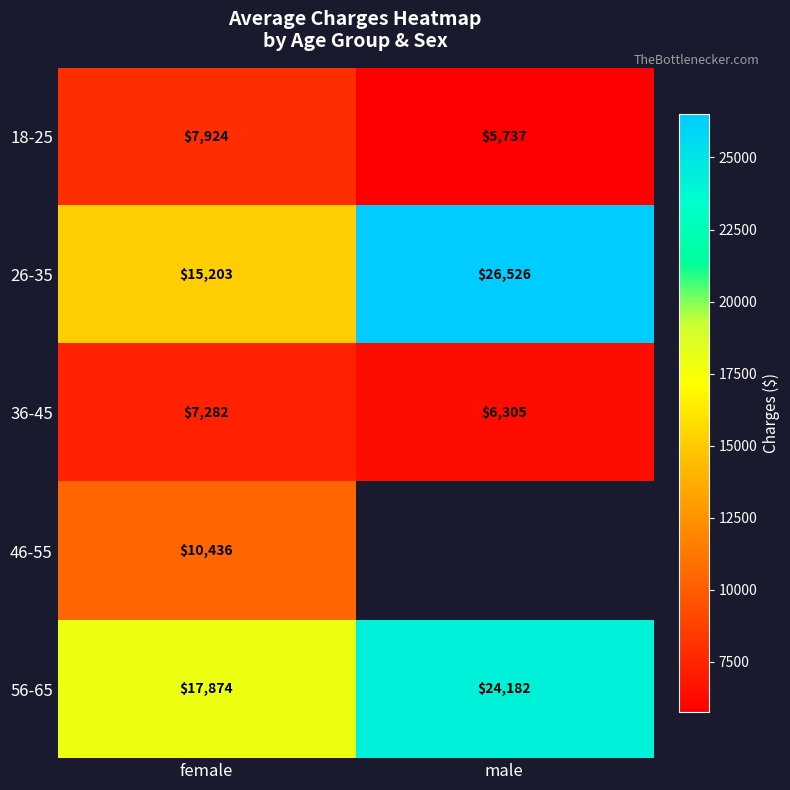

List the labels in order of 18-25 value, largest first.

female, male